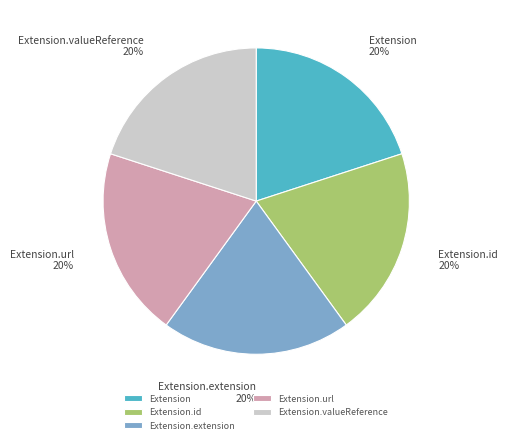

What percentage is the Extension.valueReference slice, to the nearest percent?

20%